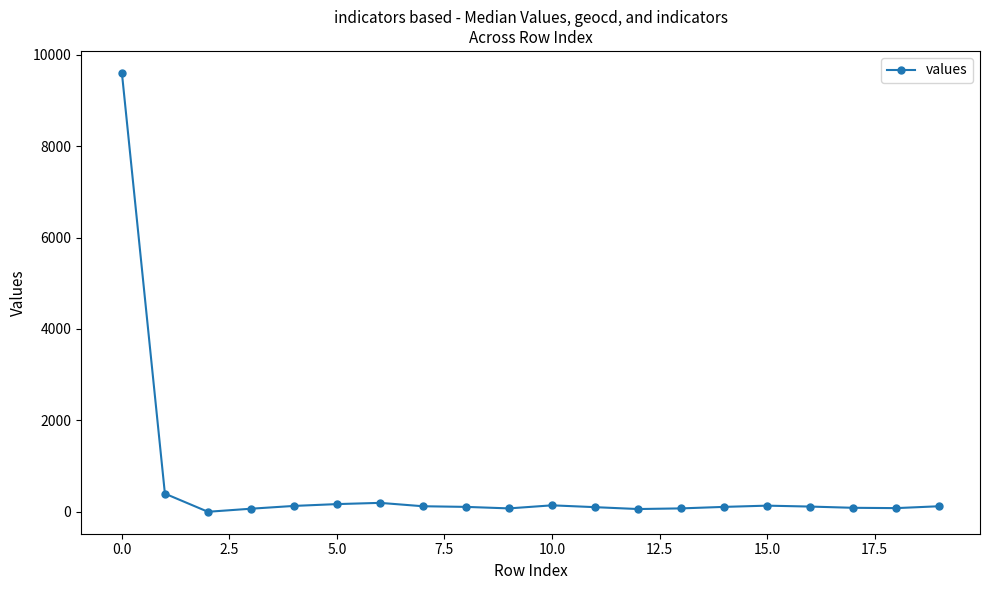

What is the difference between the maximum and second lowest values?

9542